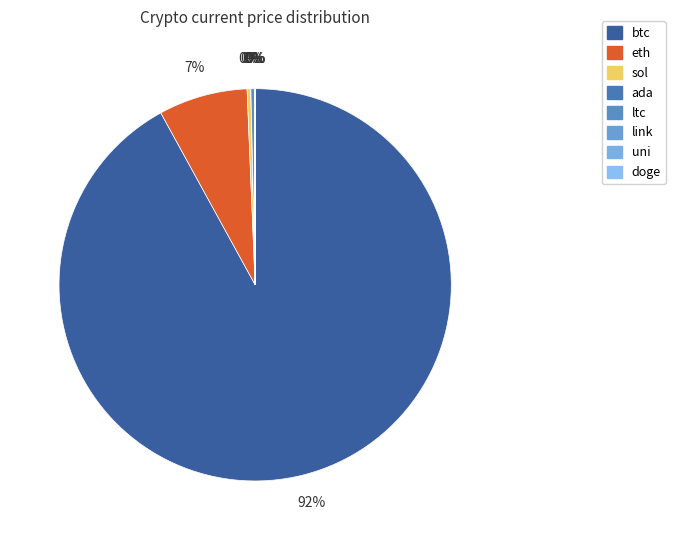

How many slices are in this pie chart?

8